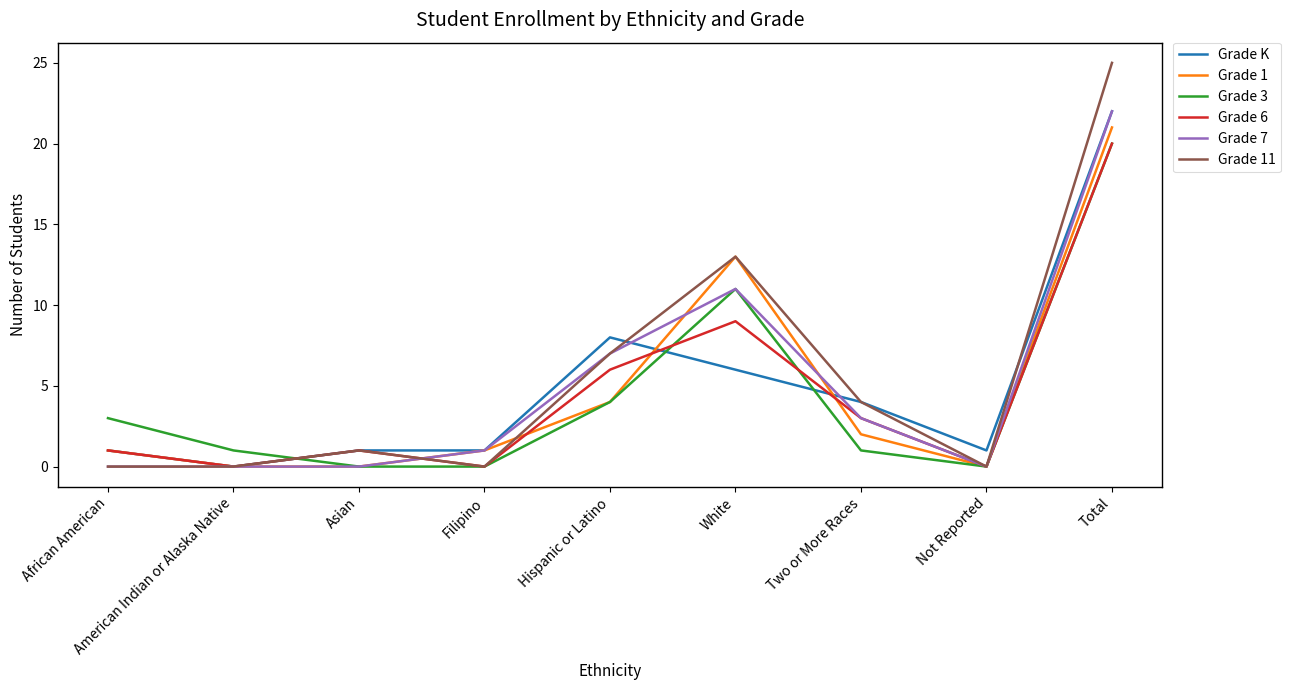

Is it true that Grade 7 equals 0 at American Indian or Alaska Native?

True